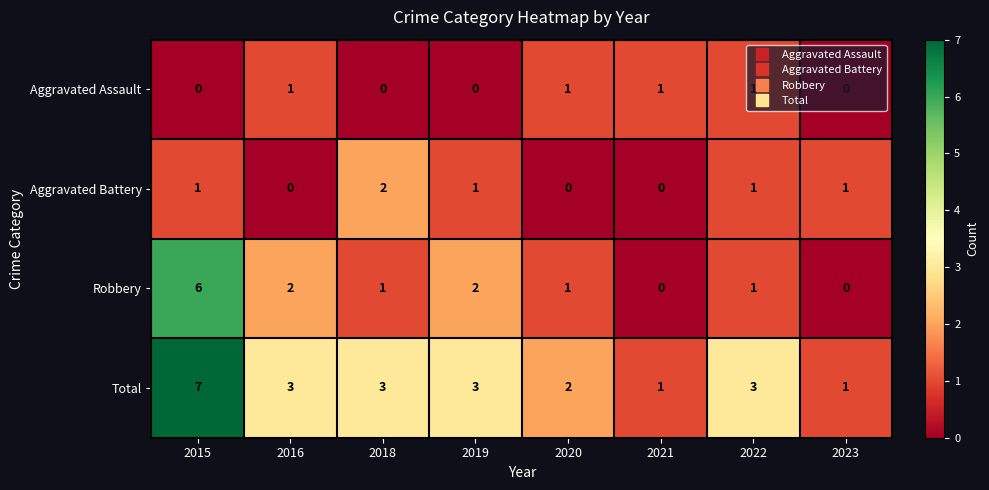

Rank the series by their maximum value, from highest to lowest.

Total, Robbery, Aggravated Battery, Aggravated Assault